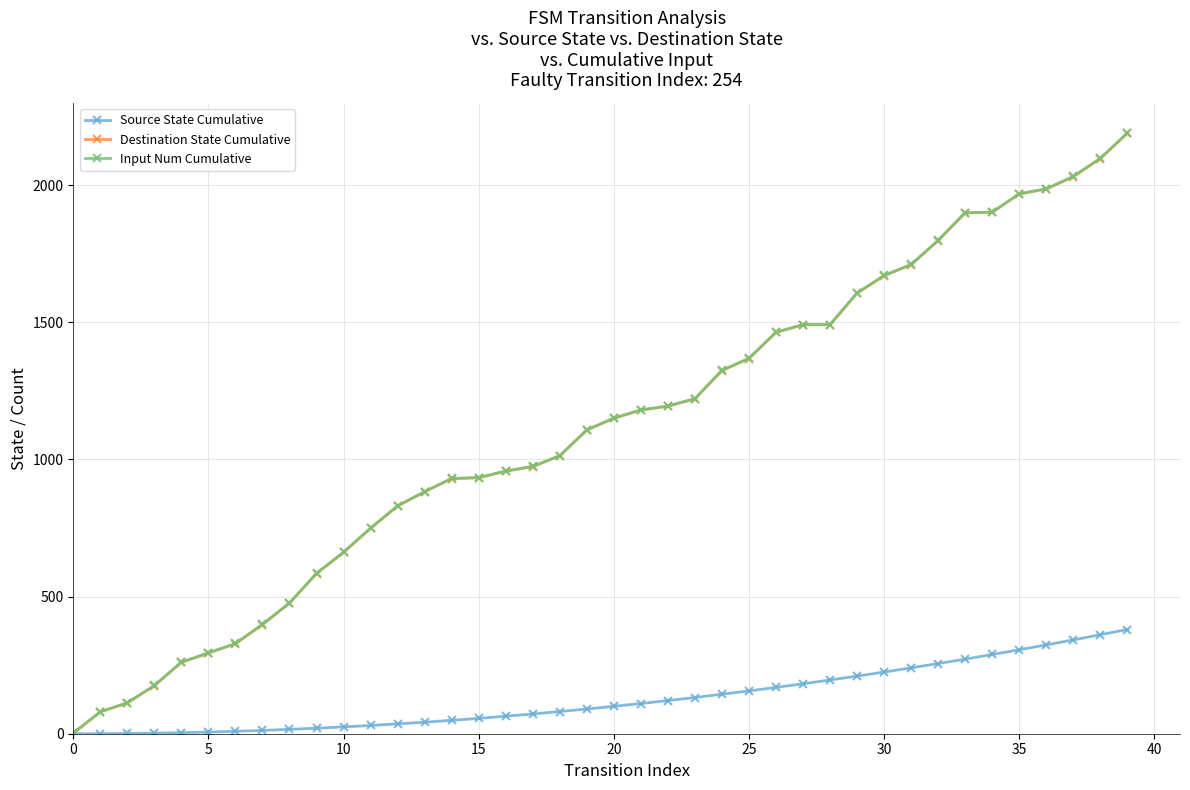

Which series has the largest range (max minus min)?

Input Num Cumulative